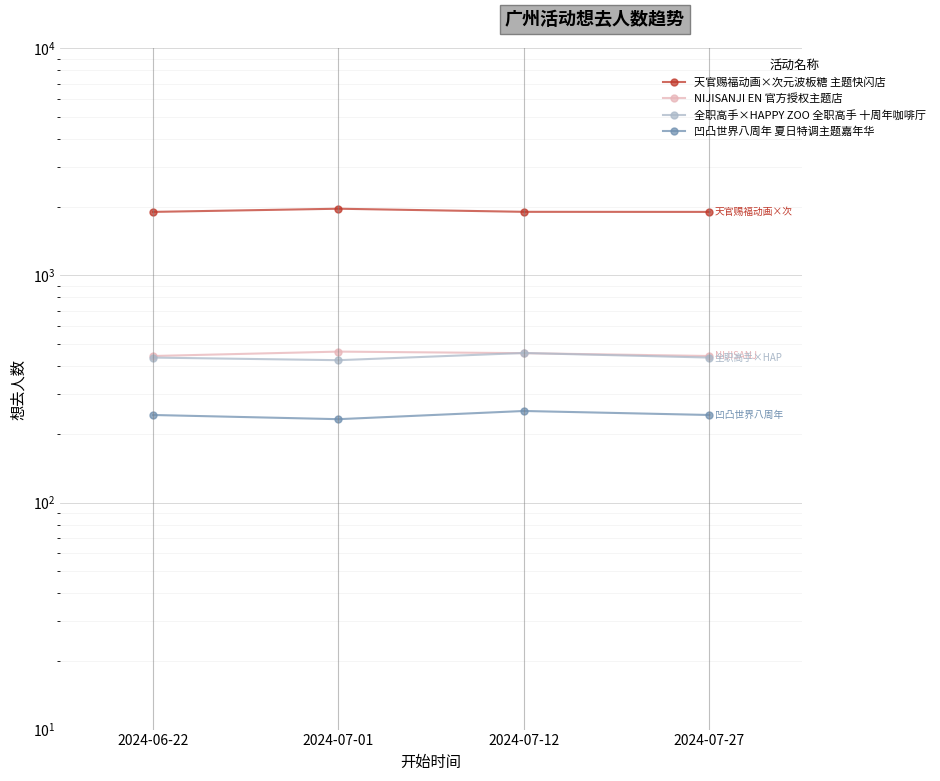

Is the value of 凹凸世界八周年 夏日特调主题嘉年华 at 2024-07-12 greater than the value of NIJISANJI EN 官方授权主题店 at 2024-07-01?

No